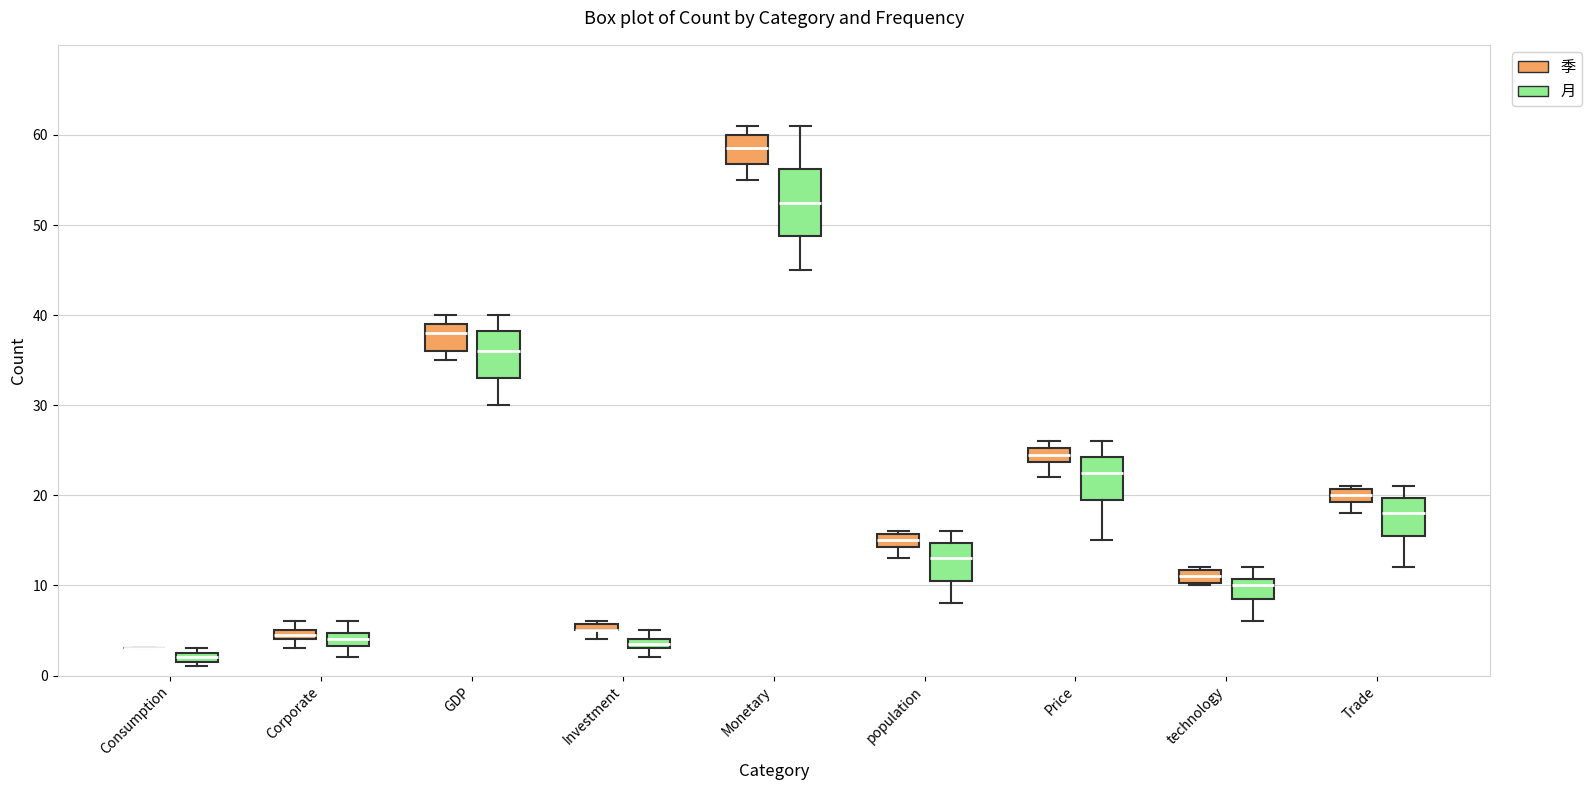

Which box is the tallest, from its lower edge to its upper edge?

Monetary (月)